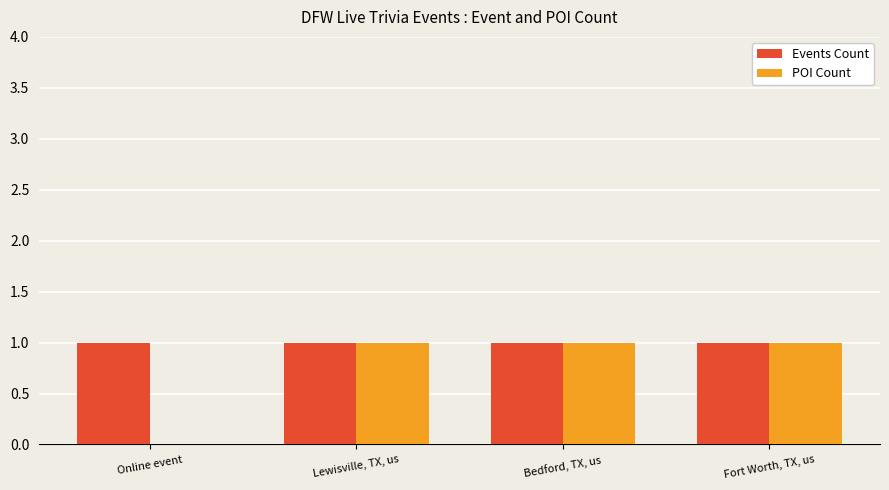

What is the sum of all Events Count values?

4